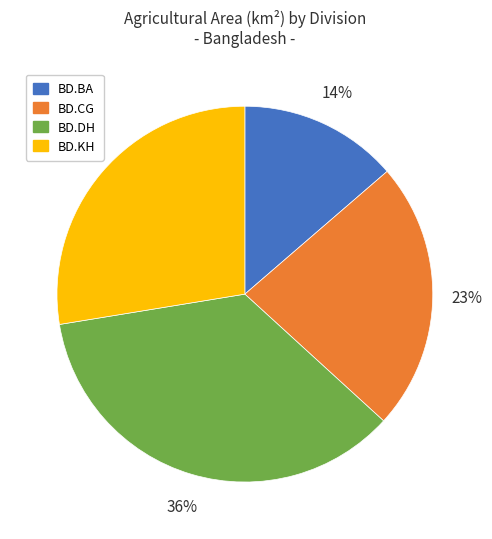

Count the number of slices in the pie.

4